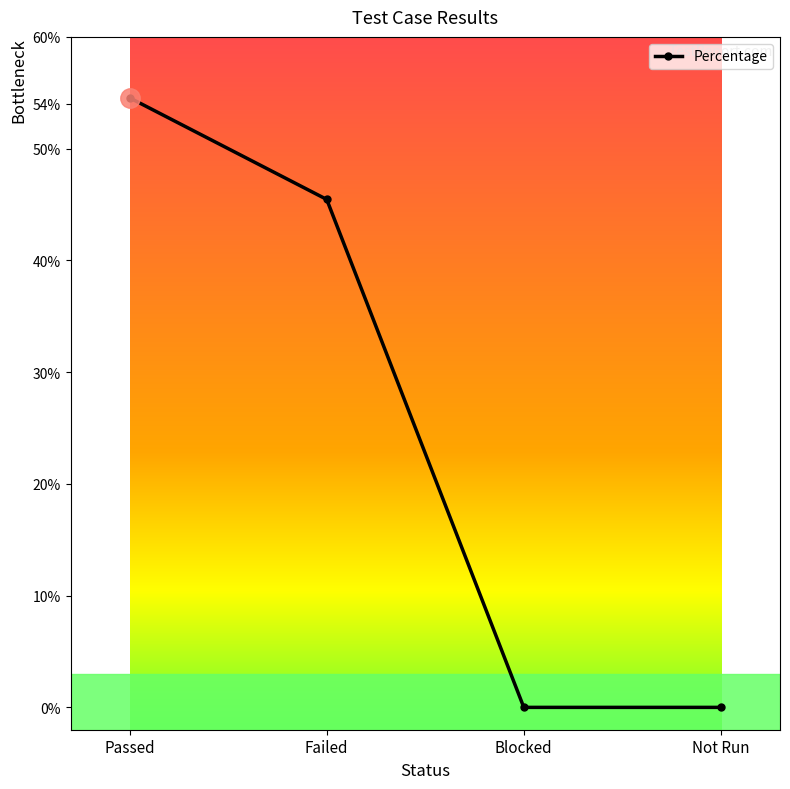

Does the chart have visible grid lines?

No